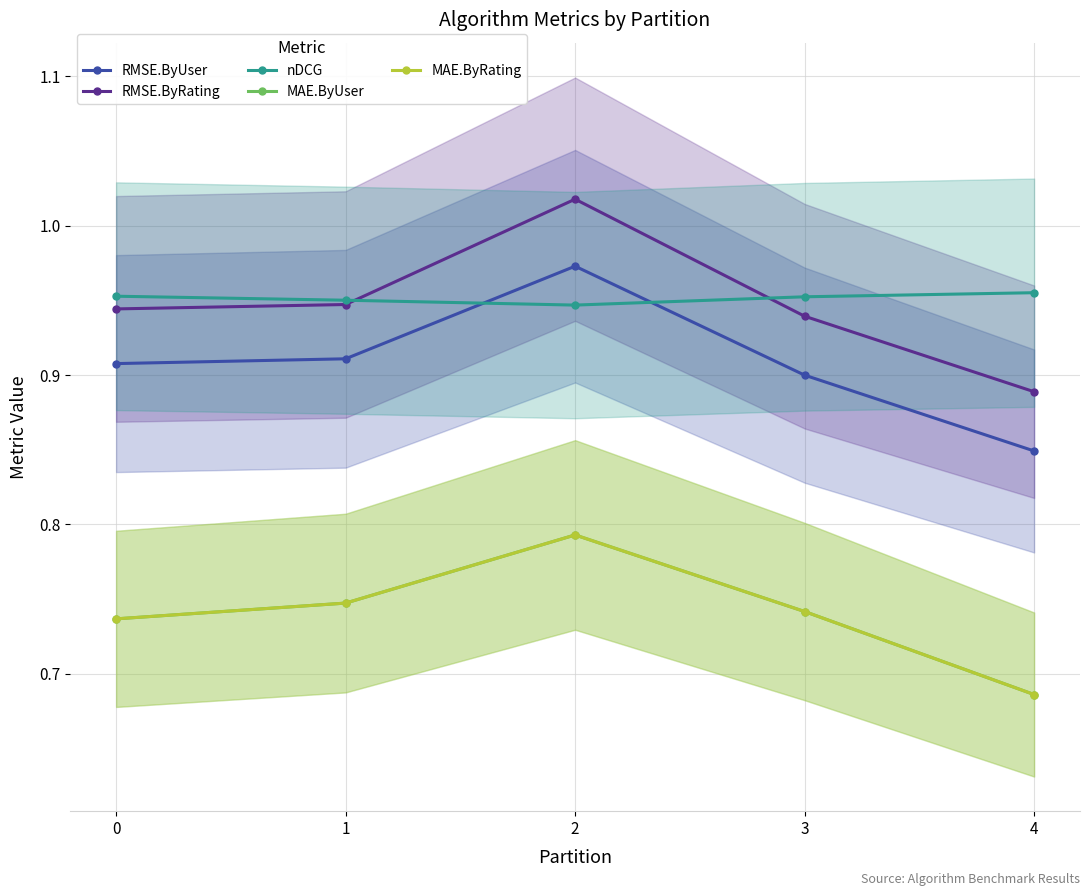

List the labels in order of MAE.ByRating value, largest first.

2, 1, 3, 0, 4